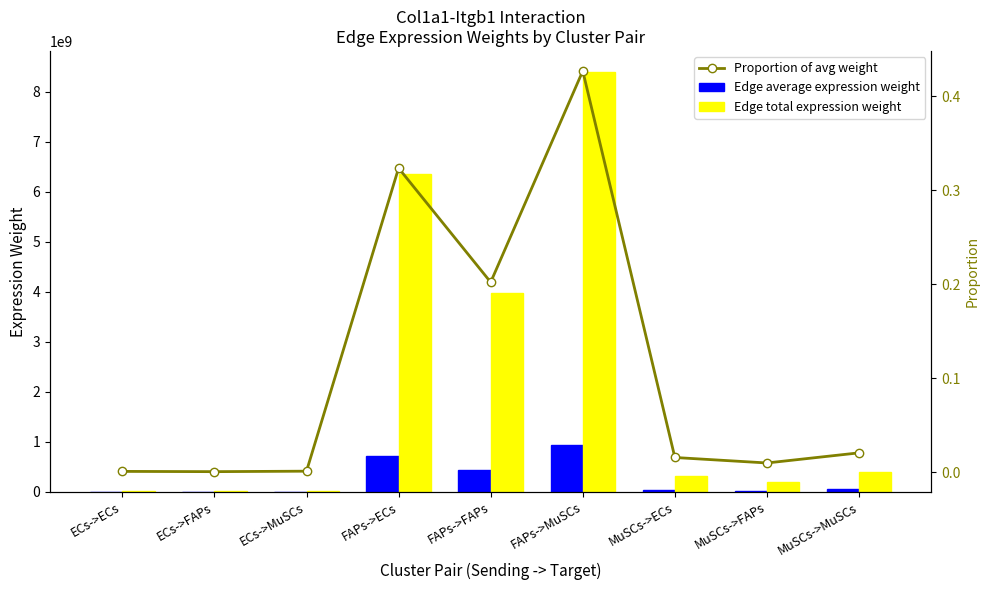

Which category has the lowest value in the Edge total expression weight series?

ECs->FAPs